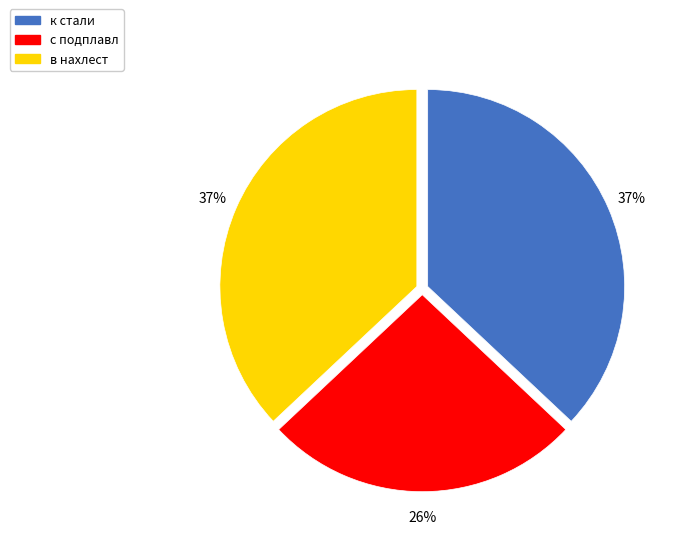

What percentage is the с подплавл slice, to the nearest percent?

26%